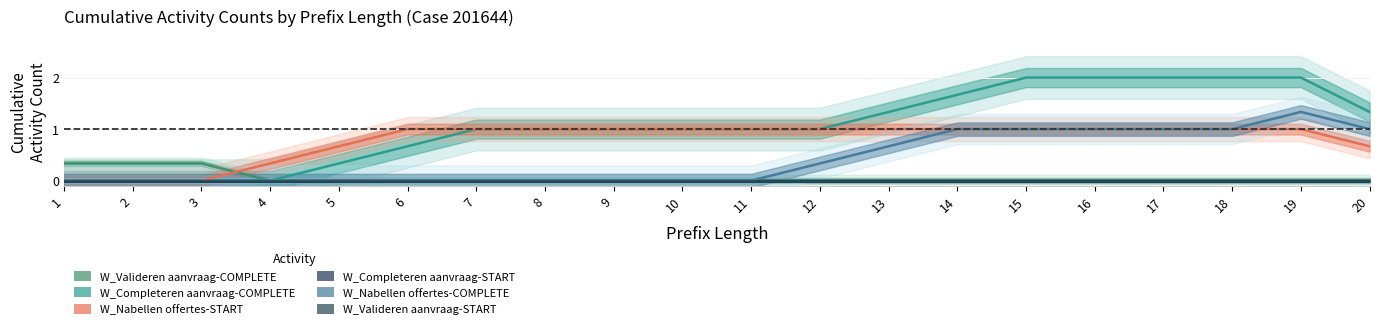

True or false: W_Valideren aanvraag-COMPLETE has a value of -0.2 at 5.

False